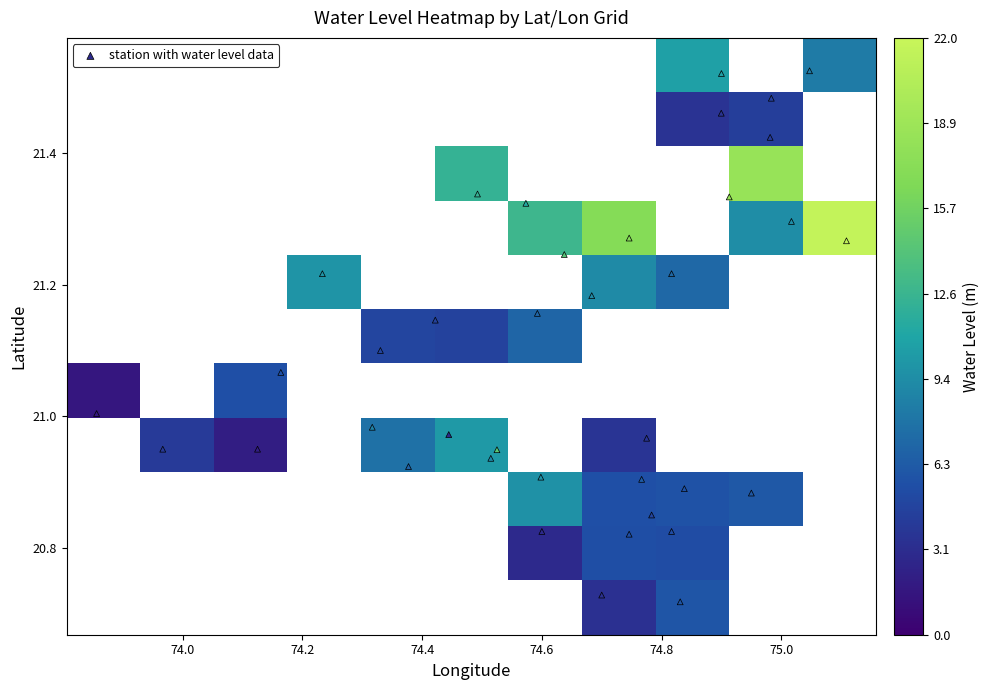

How many points are shown in the scatter plot?

38